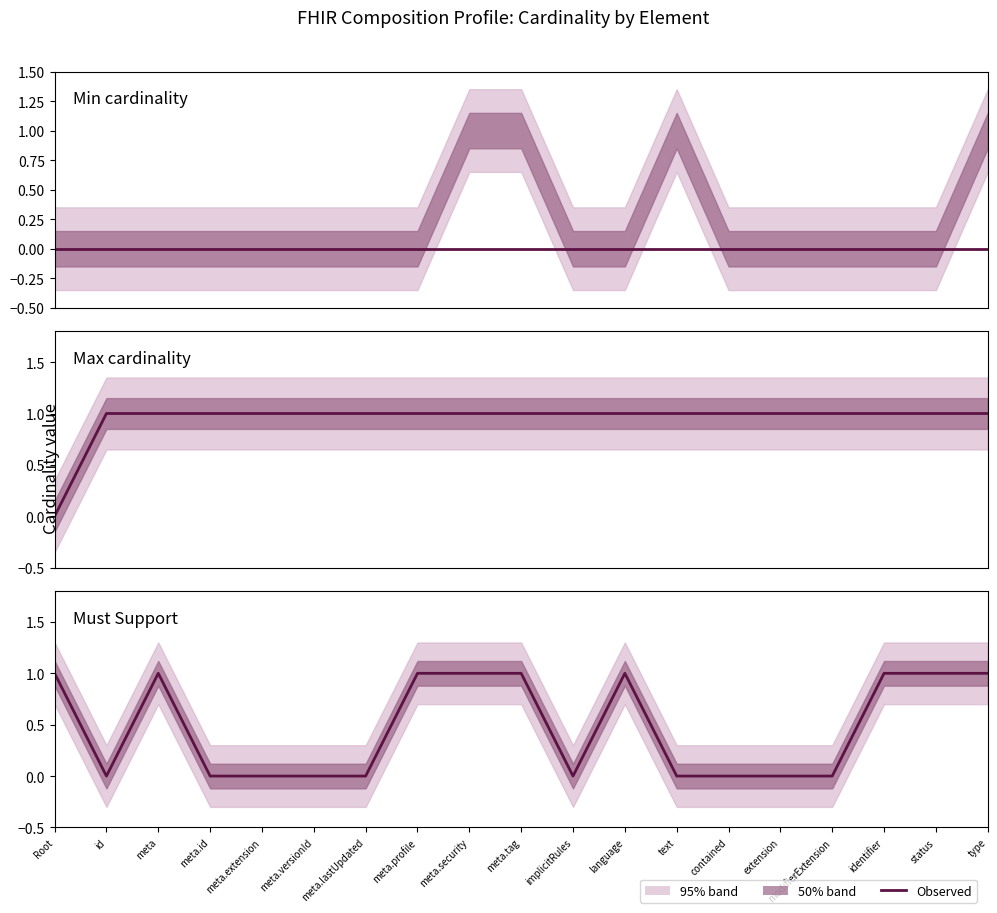

Reading left to right, what are all the values shown in this chart?

Min cardinality: 0	0	0	0	0	0	0	0	0	0	0	0	0	0	0	0	0	0	0
Max cardinality: 0	1	1	1	1	1	1	1	1	1	1	1	1	1	1	1	1	1	1
Must Support: 1	0	1	0	0	0	0	1	1	1	0	1	0	0	0	0	1	1	1